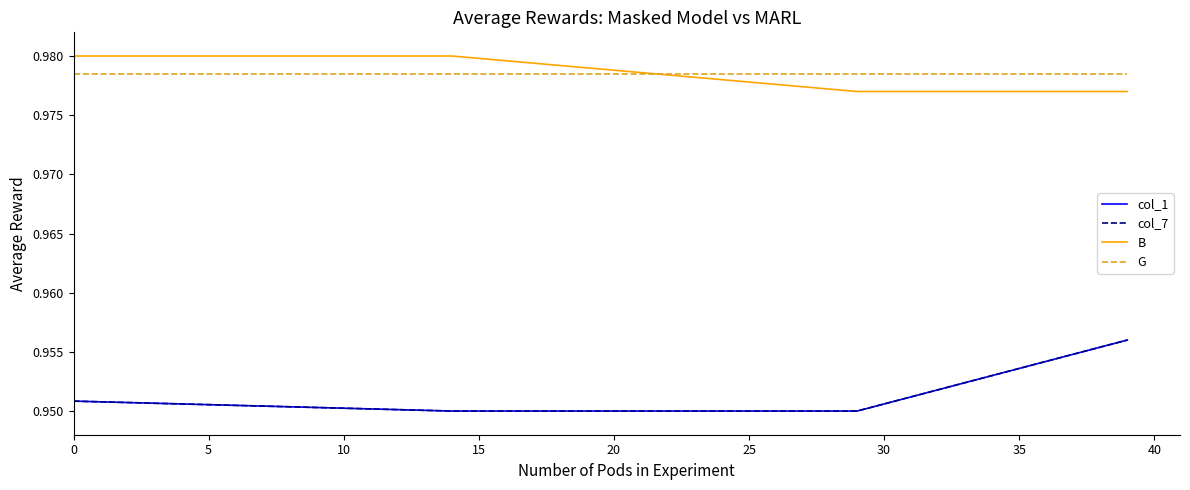

Which series ends up on top after the final intersection of B and G?

G